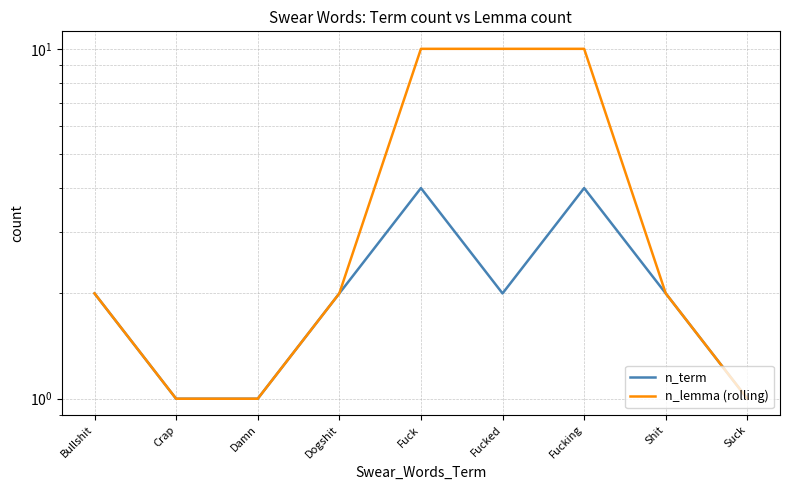

Reading right to left, what are all the values shown in this chart?

n_term: Suck=1	Shit=2	Fucking=4	Fucked=2	Fuck=4	Dogshit=2	Damn=1	Crap=1	Bullshit=2
n_lemma (rolling): Suck=1	Shit=2	Fucking=10	Fucked=10	Fuck=10	Dogshit=2	Damn=1	Crap=1	Bullshit=2